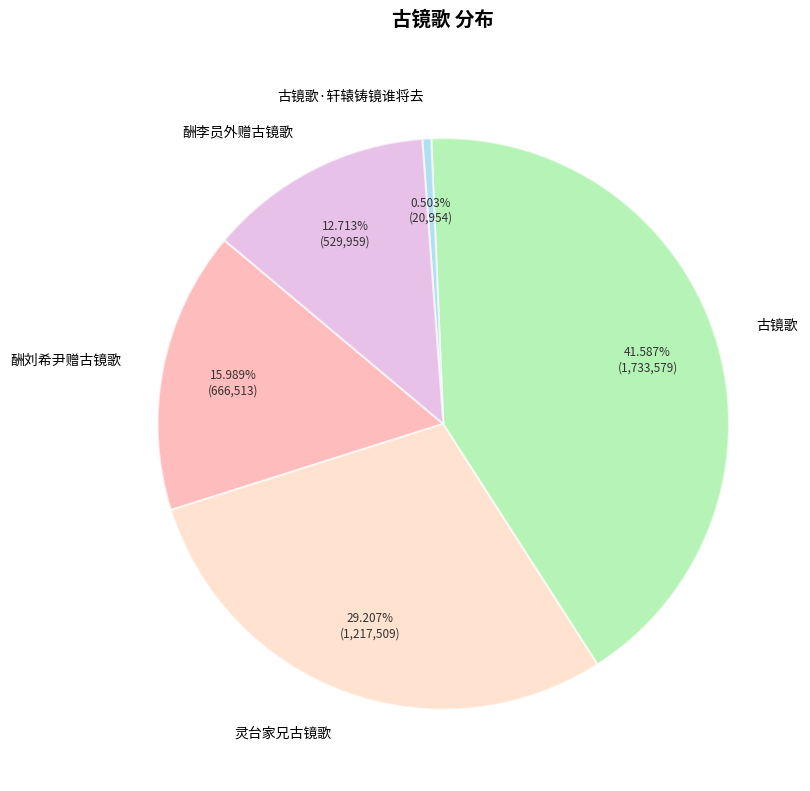

What is the ratio of the value at 酬李员外赠古镜歌 to the value at 酬刘希尹赠古镜歌?

0.8